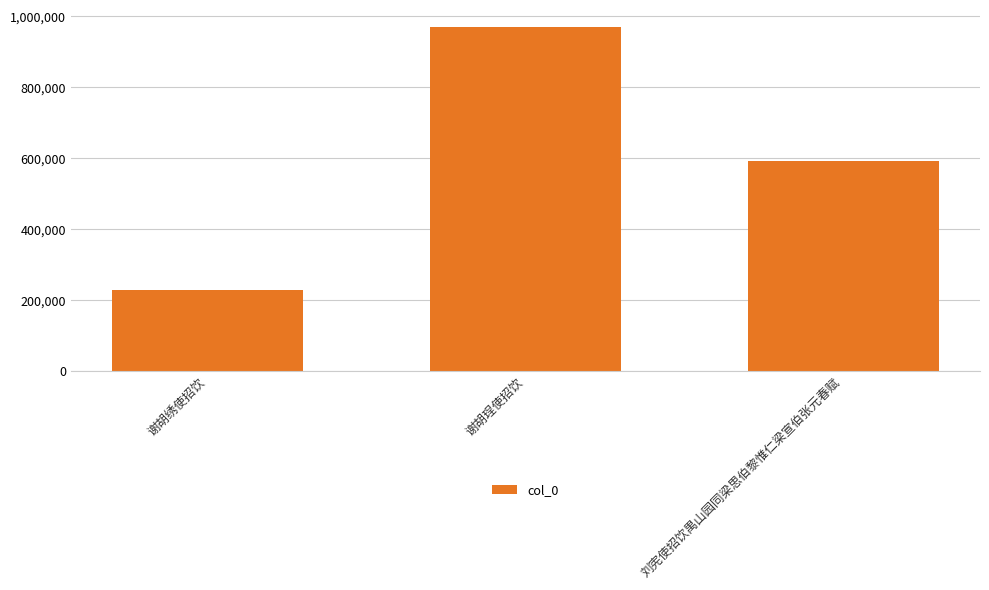

True or false: the data shows 228112 at 谢胡绣使招饮.

True